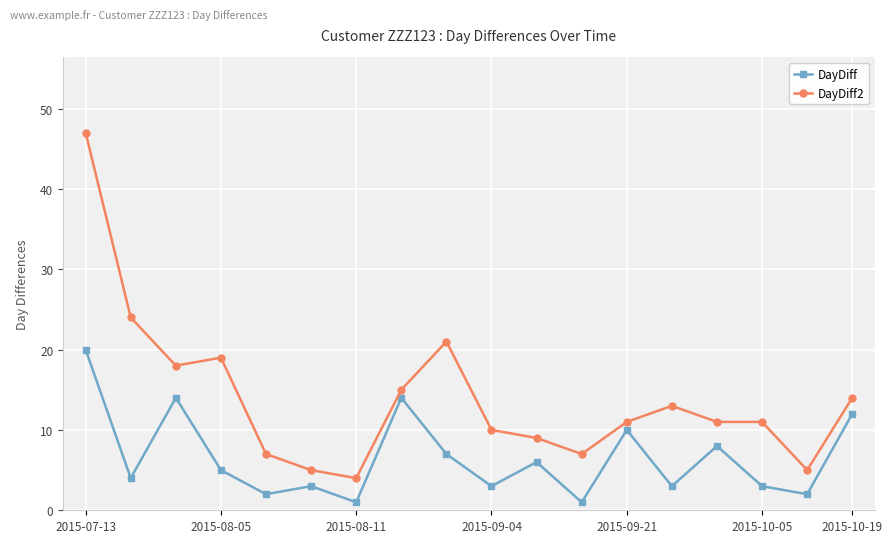

What is the greatest value displayed?

47